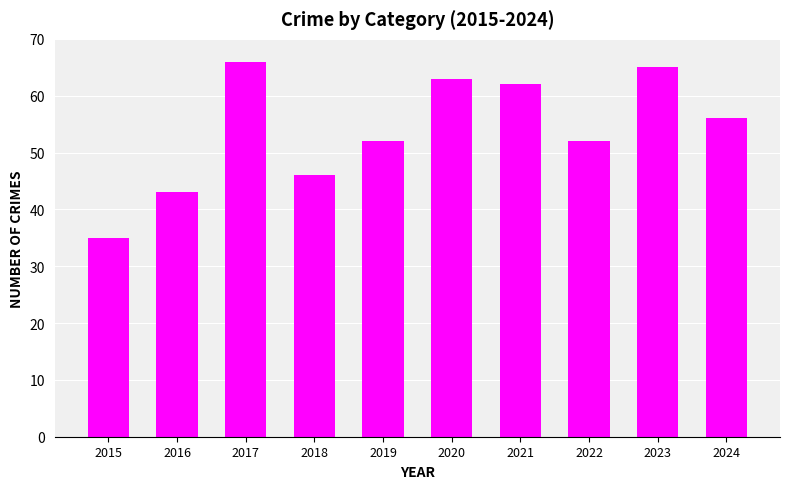

At which category does the chart reach its minimum across all series?

2015